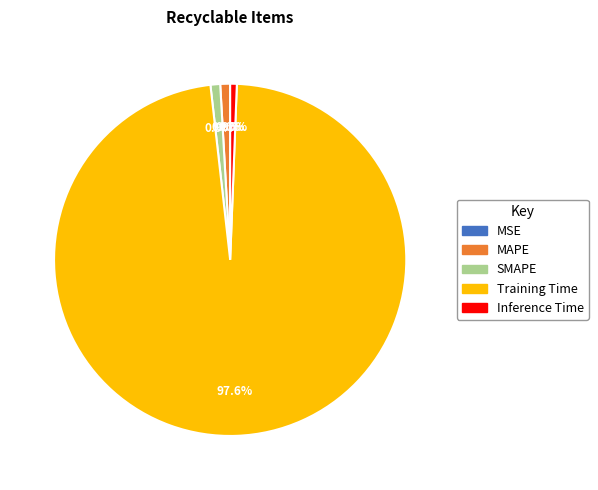

To the nearest percent, what is the average slice percentage?

20%